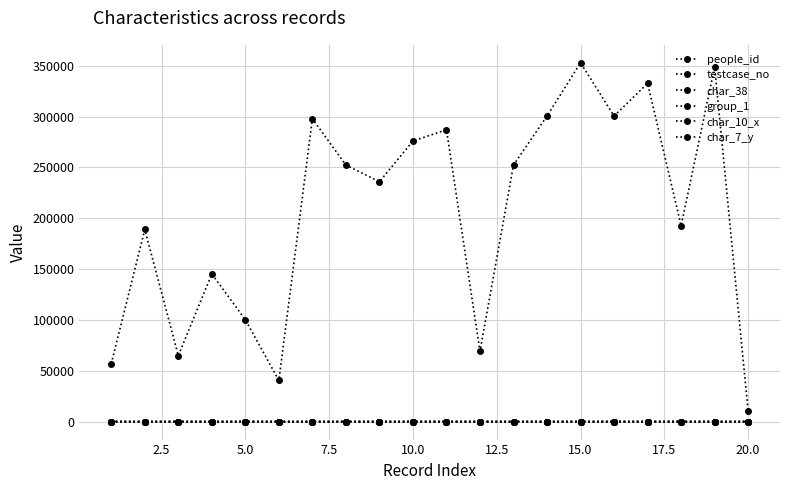

Does the chart have visible grid lines?

Yes